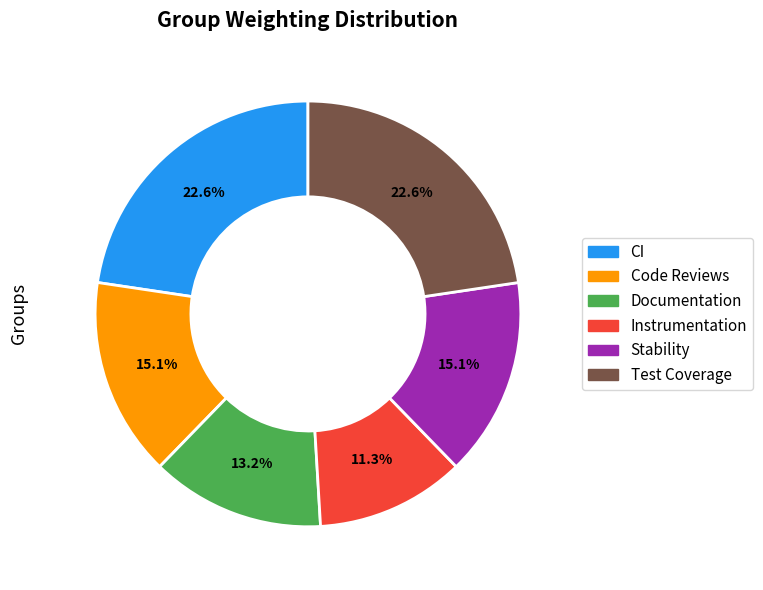

Is it true that Stability is 15% of the pie?

True